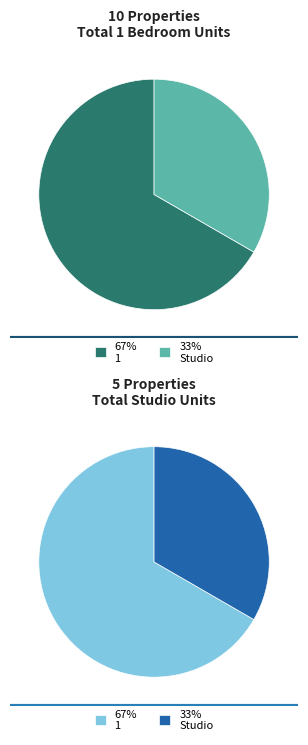

Between 1 Bedroom  1 Bathroom and Studio  1 Bathroom, which is larger?

1 Bedroom  1 Bathroom